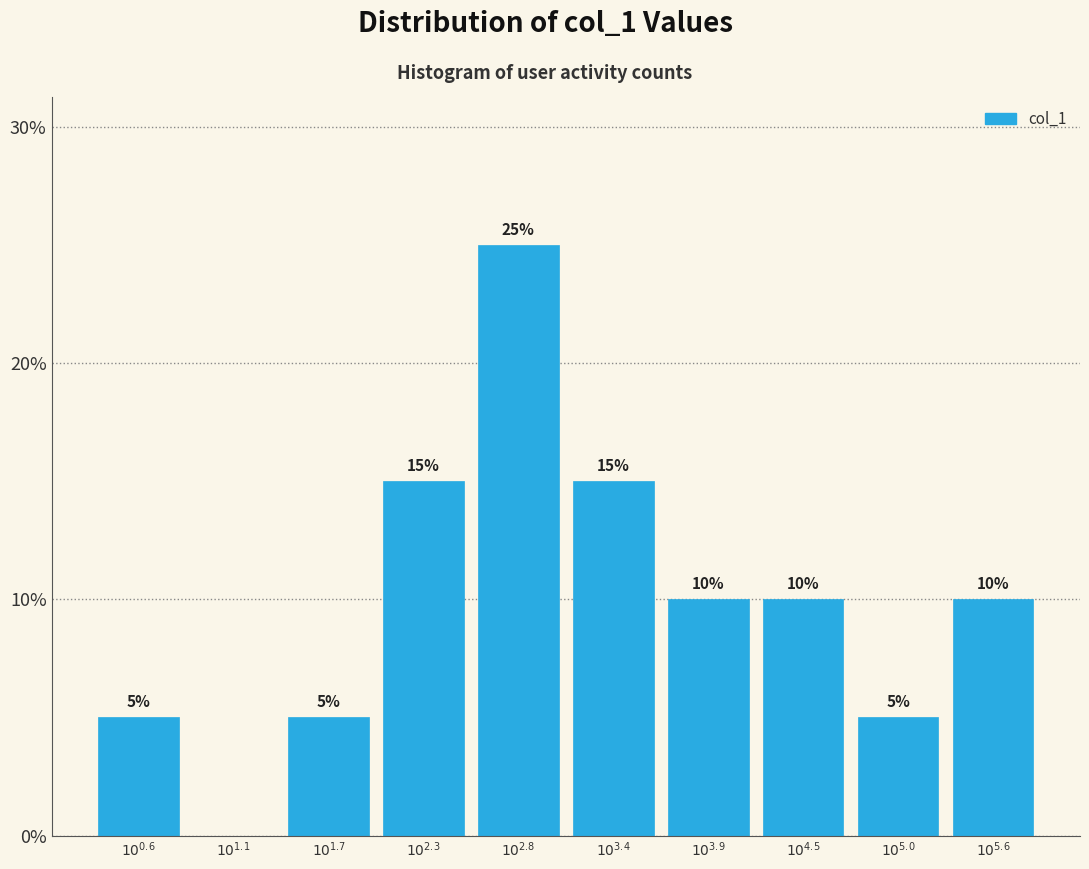

How many values are between 5 and 15?

8